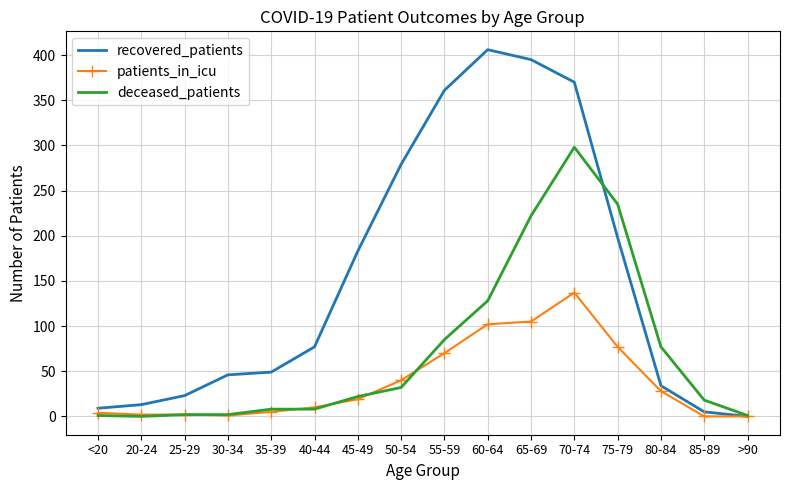

Rank the series by their average value, from highest to lowest.

recovered_patients, deceased_patients, patients_in_icu